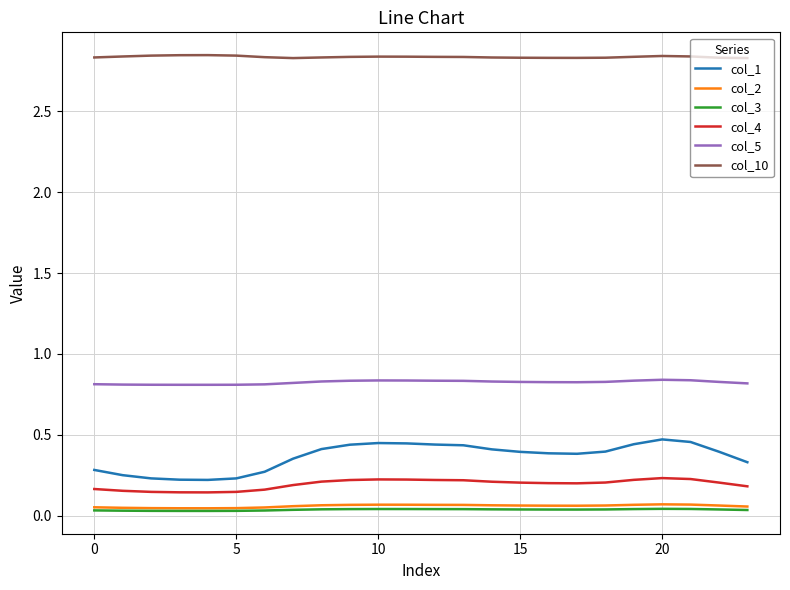

Which series has the widest spread of values?

col_1